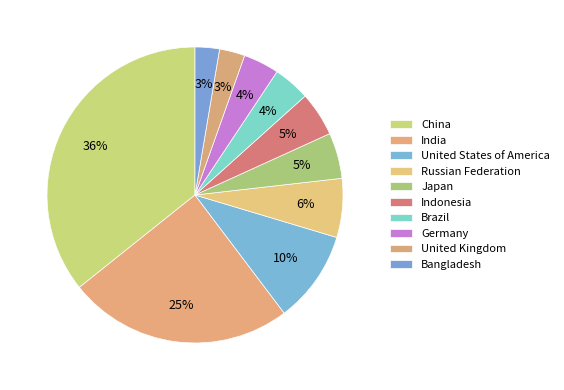

Is it true that Bangladesh is 3% of the pie?

True